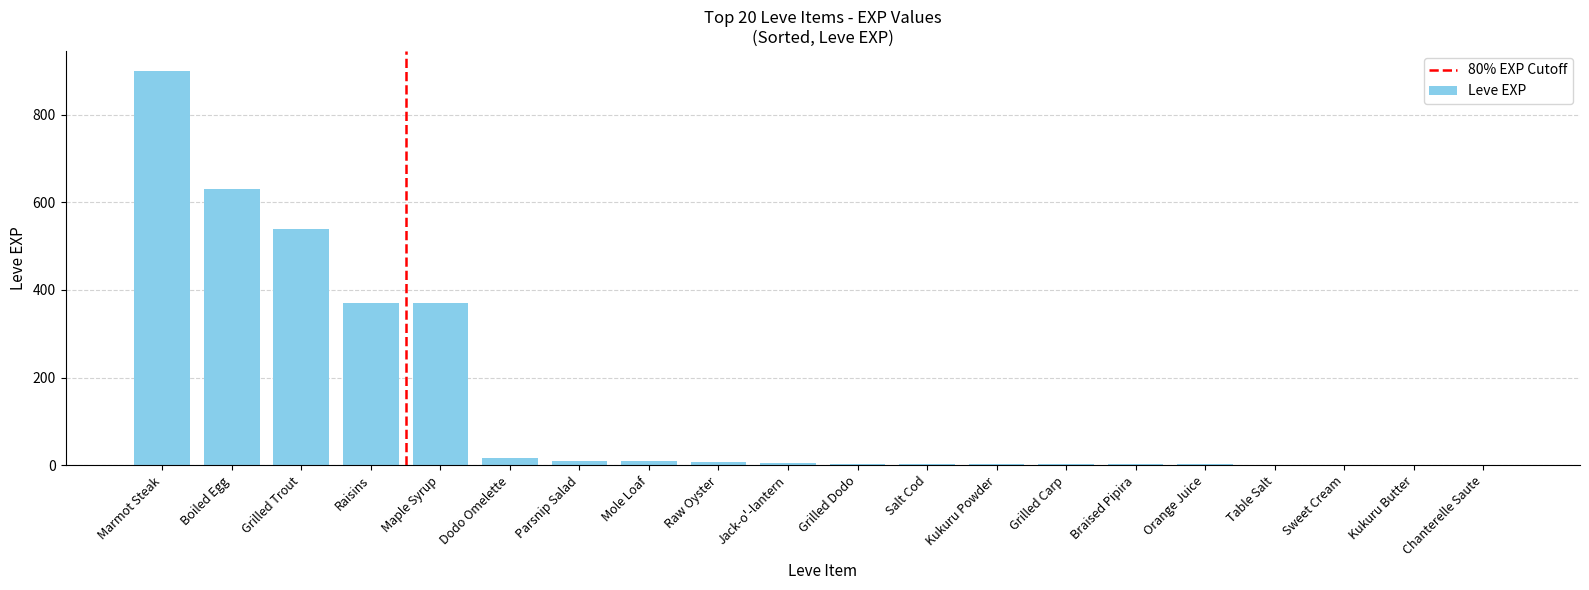

The chart shows a value of 1419 at Marmot Steak. True or false?

False